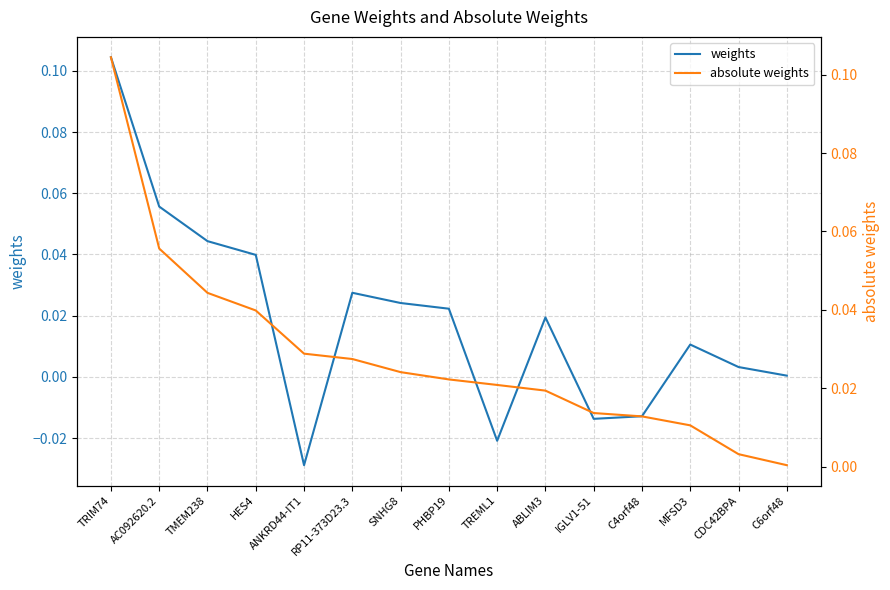

Is it true that weights equals 0.0 at C6orf48?

False